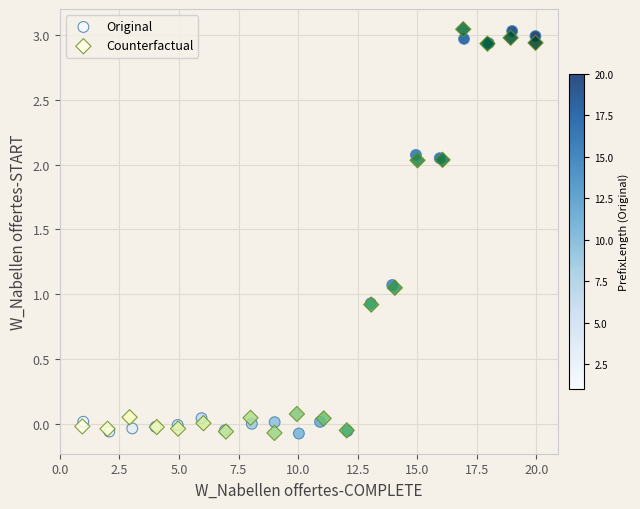

What are all the series names shown in the legend?

Original, Counterfactual